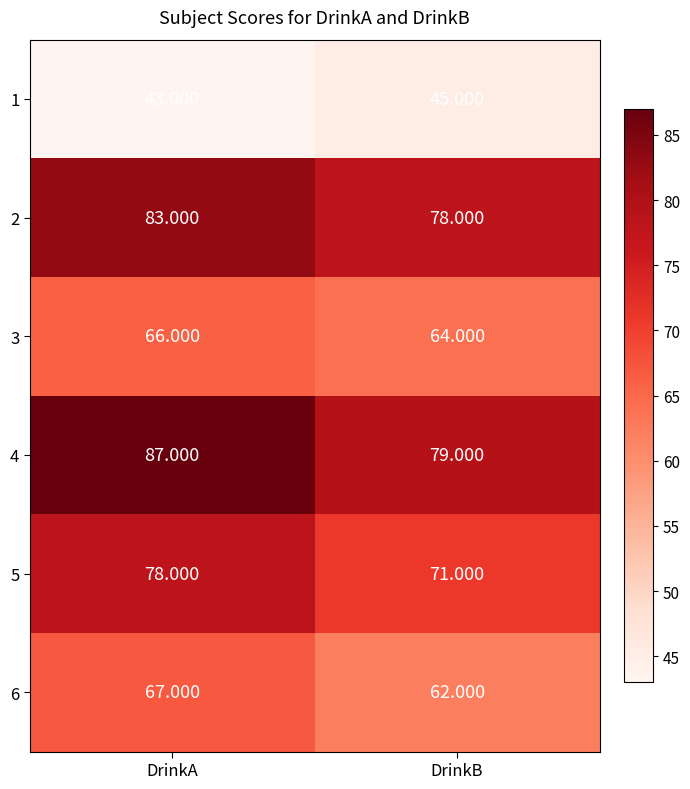

At which label is 5 closest to 74?

DrinkB